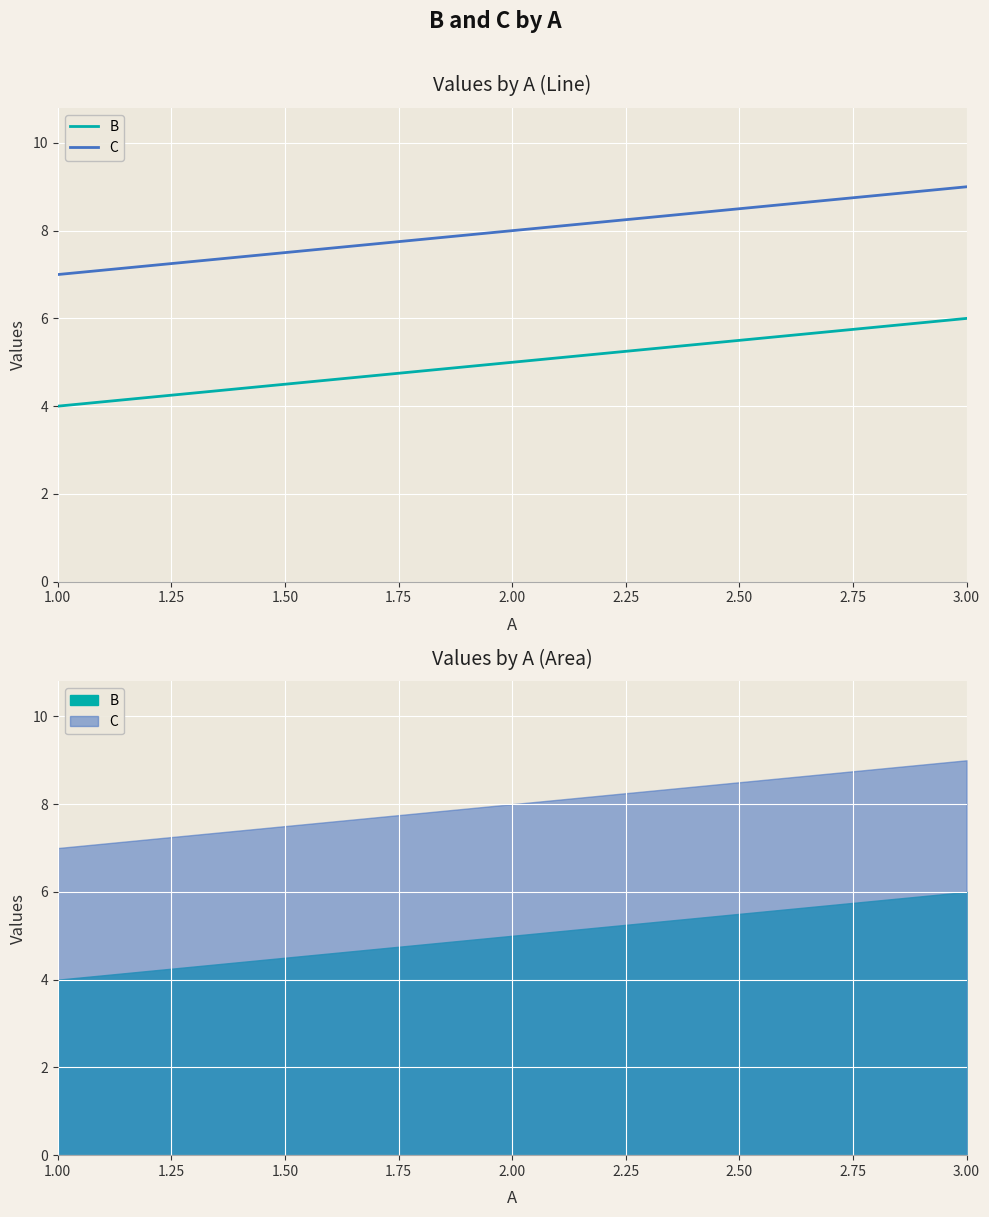

Is the value of B at 1.00 greater than the value of C at 3.00?

No